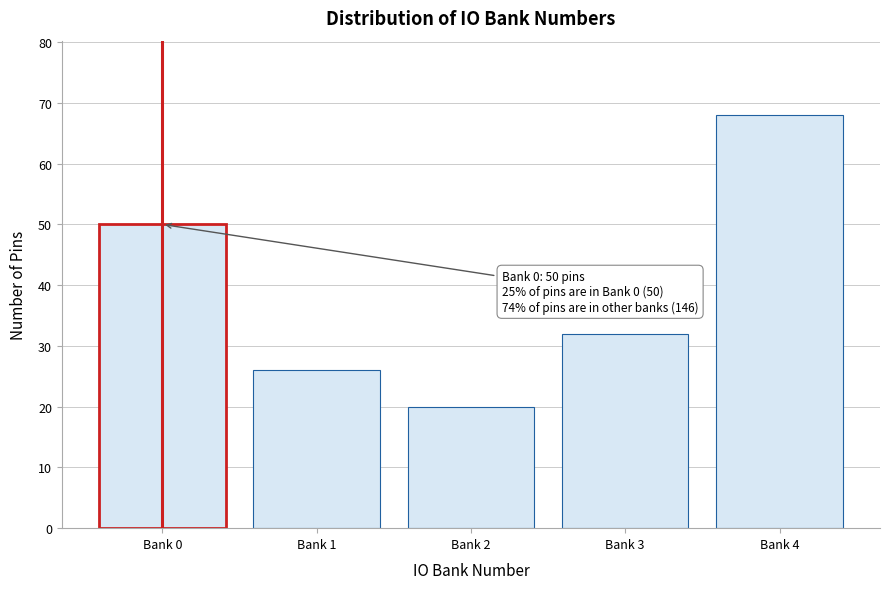

Reading right to left, list all the values displayed in this chart.

Bank 4=68	Bank 3=32	Bank 2=20	Bank 1=26	Bank 0=50